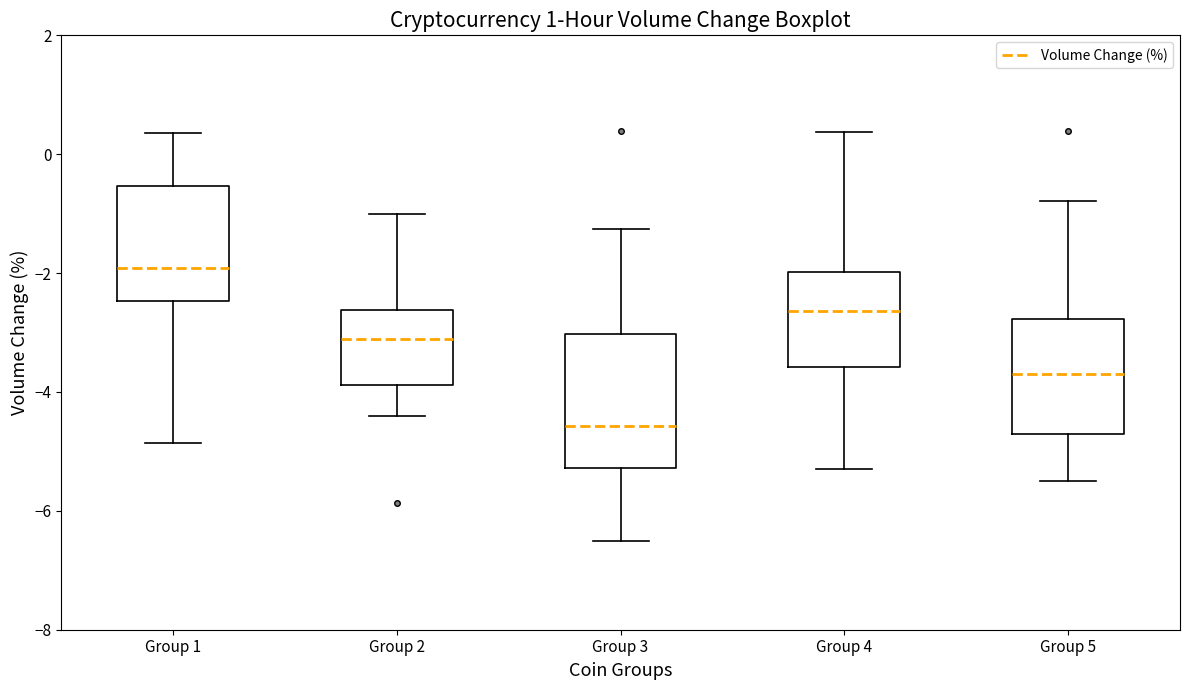

Reading left to right, read every box against the y-axis: the position of its median line, the range the box covers, and the ends of its whiskers. The values are not printed on the chart, so give them approximately, as read against the axis.

Group 1: median -2.0, box -2.4 to -0.6, whiskers -4.8 to 0.4
Group 2: median -3.2, box -3.8 to -2.6, whiskers -4.4 to -1.0
Group 3: median -4.6, box -5.2 to -3.0, whiskers -6.6 to -1.2
Group 4: median -2.6, box -3.6 to -2.0, whiskers -5.2 to 0.4
Group 5: median -3.6, box -4.6 to -2.8, whiskers -5.4 to -0.8